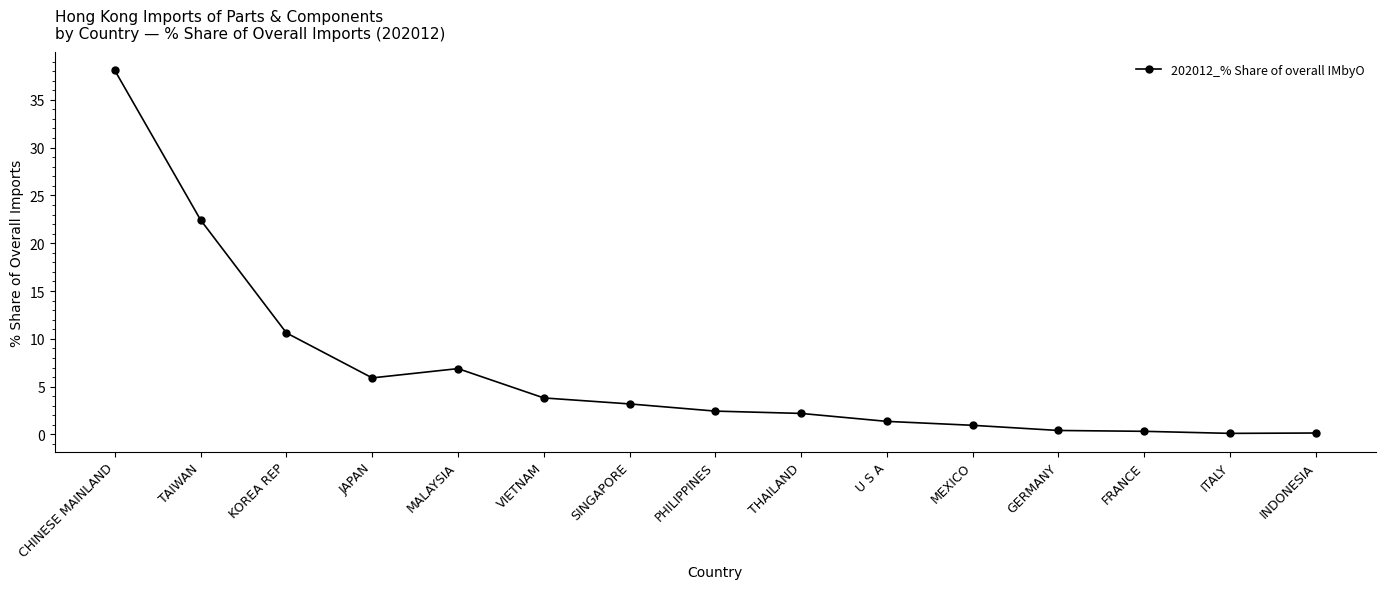

What is the difference between the second highest and second lowest values?

22.3